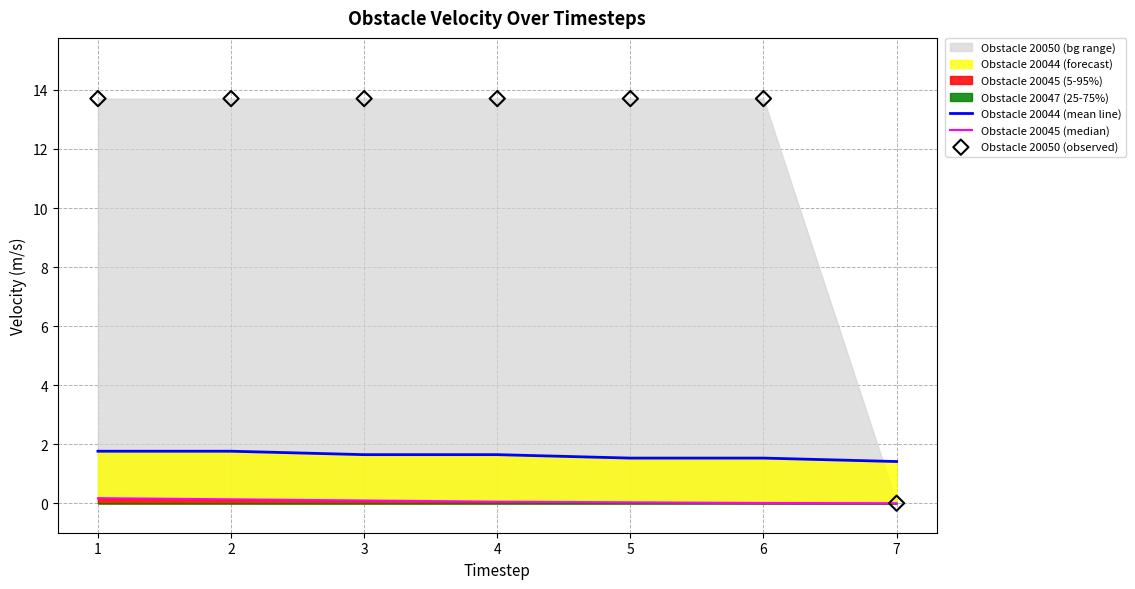

What is the total value across all series at 1?

15.6